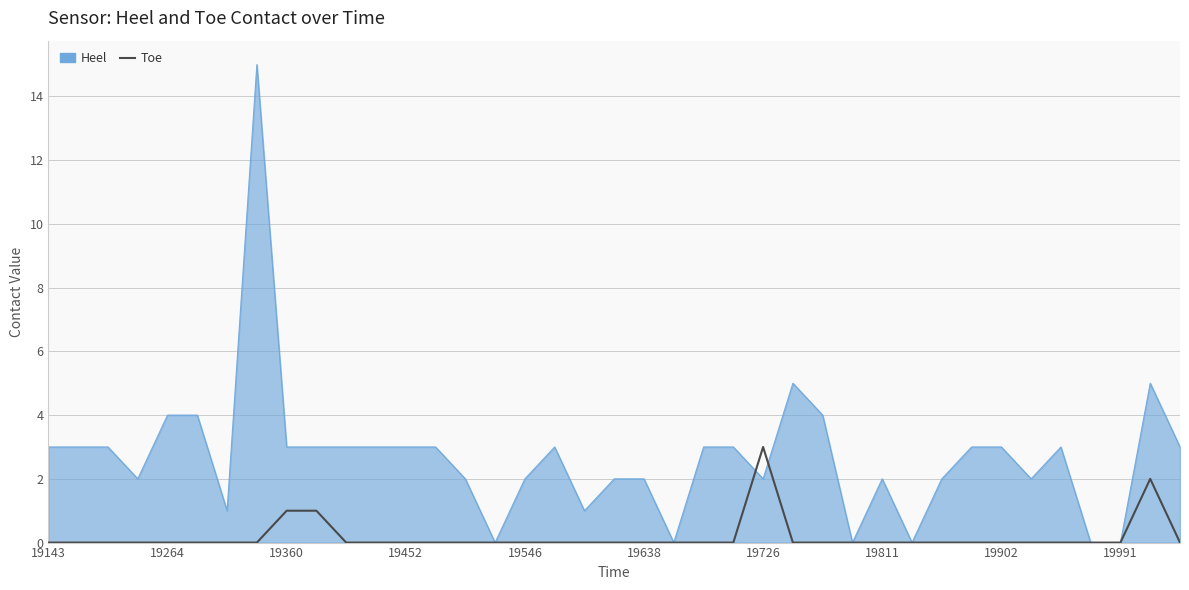

Does the chart display data point markers on the line(s)?

No